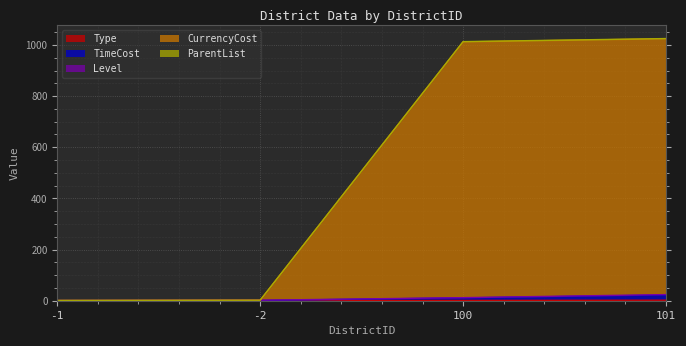

At which label does TimeCost reach its minimum?

-1